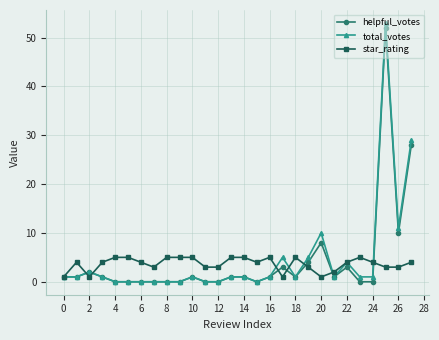

What is the maximum value shown in the chart?

53